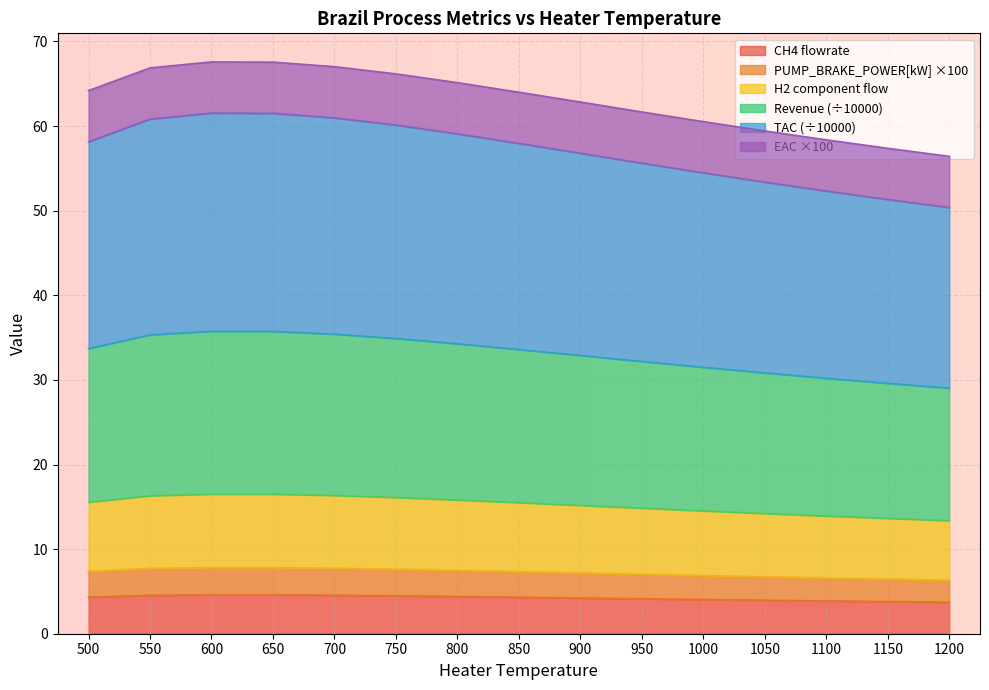

What is the highest value of the CH4 flowrate series?

4.6